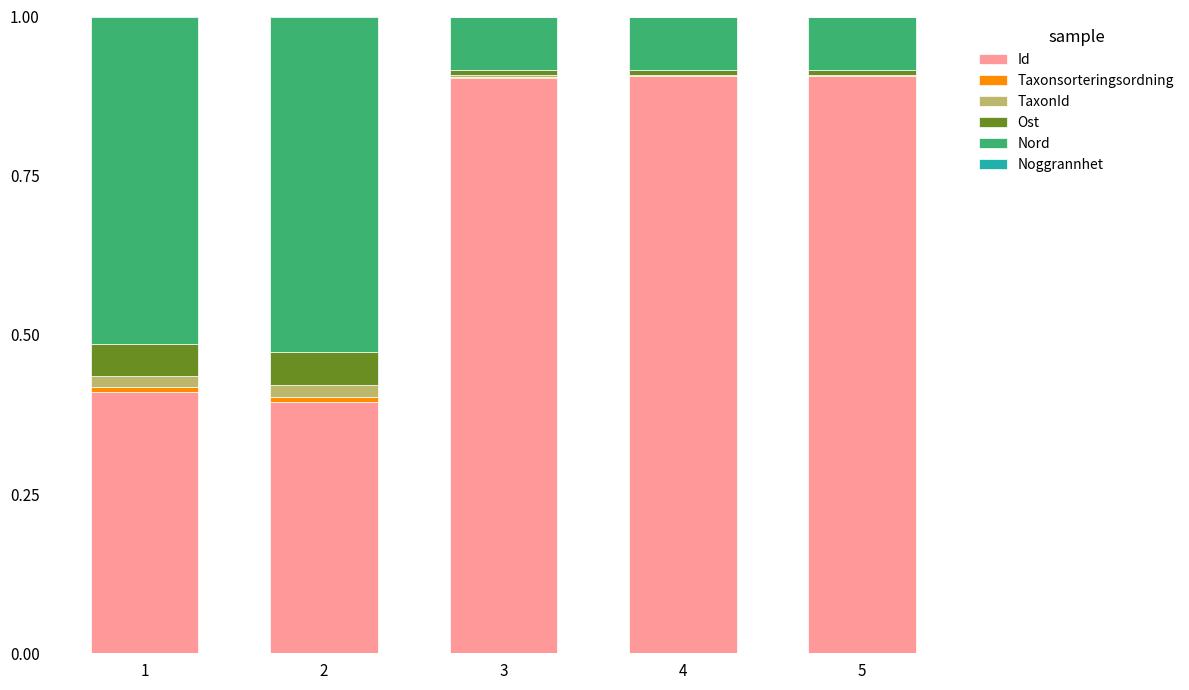

At 1, list the series in order from largest to smallest.

Nord, Id, Ost, TaxonId, Taxonsorteringsordning, Noggrannhet